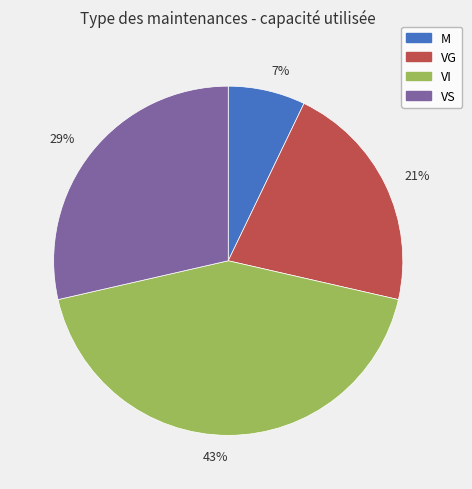

Is there any slice that represents more than half of the pie?

No